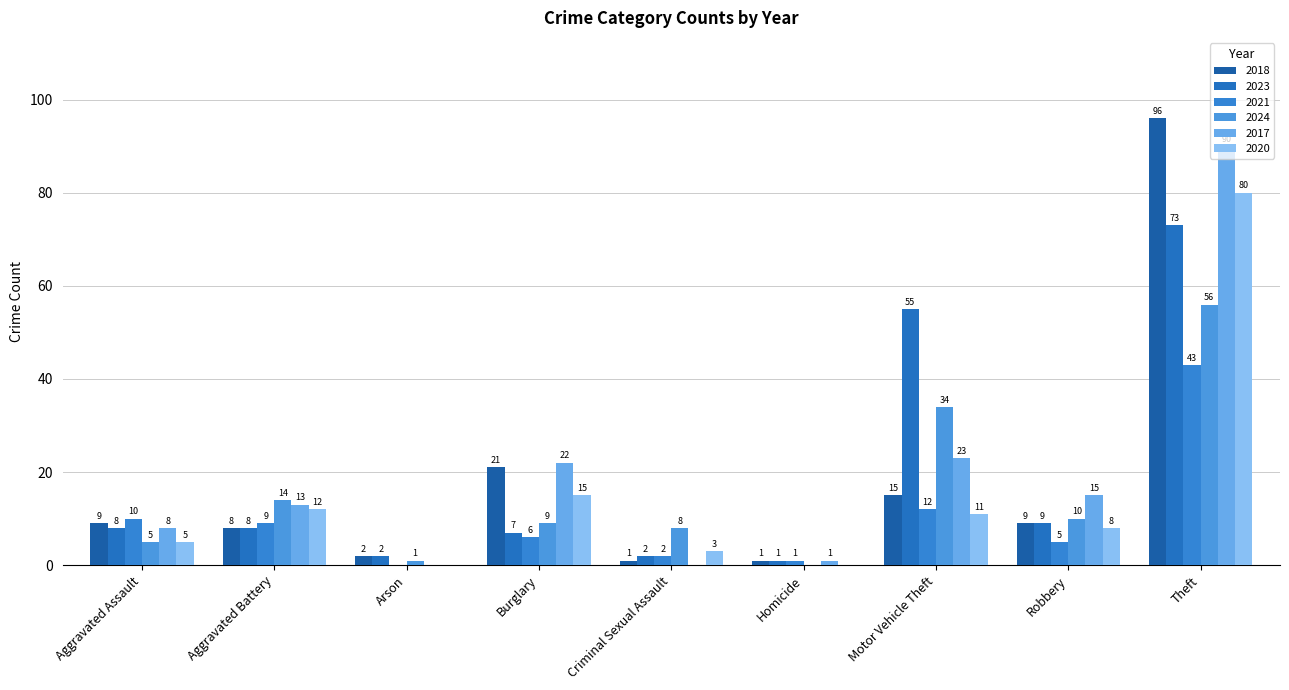

Read the 2018 value at Burglary, to the nearest 10.

20